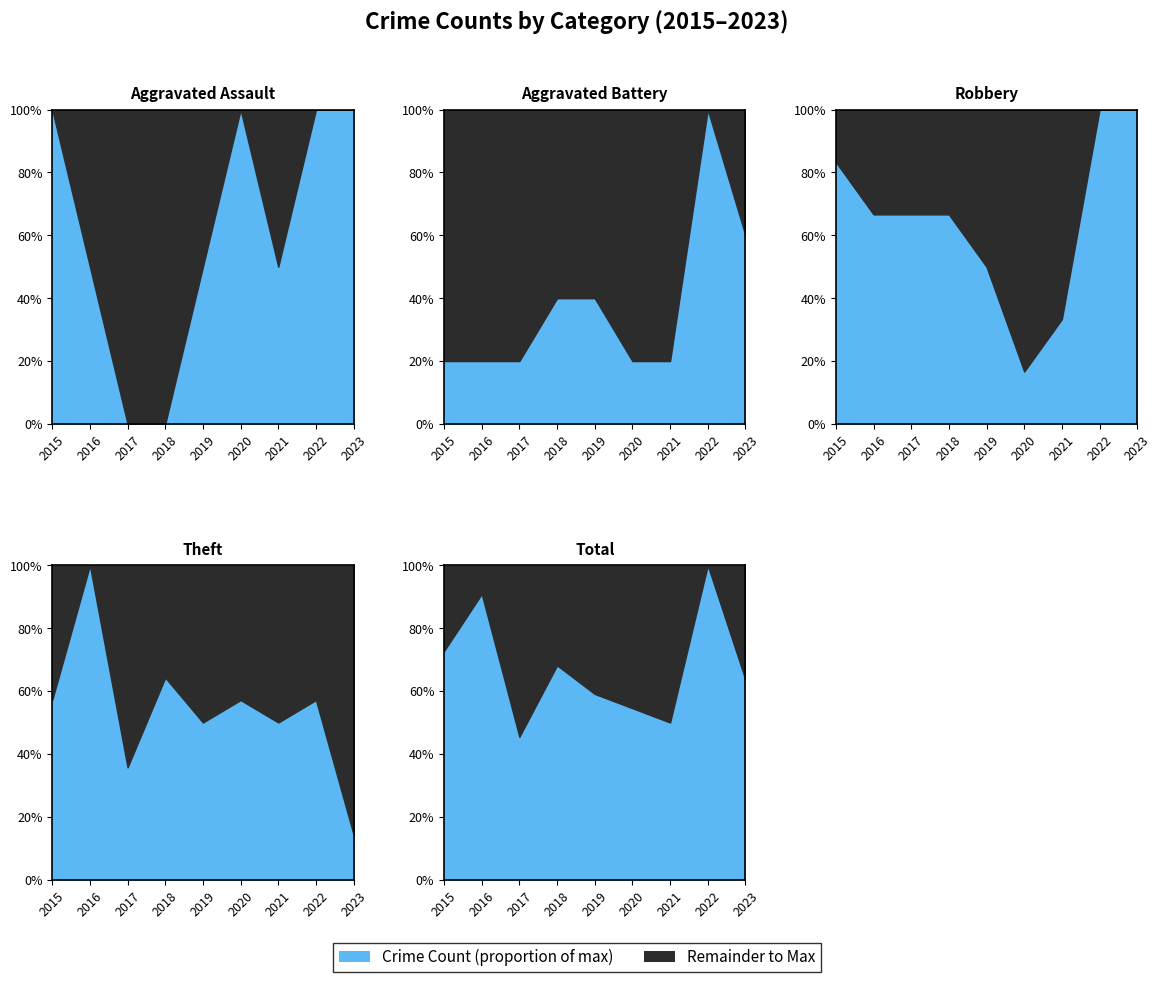

Which label corresponds to the smallest value in the chart?

2017